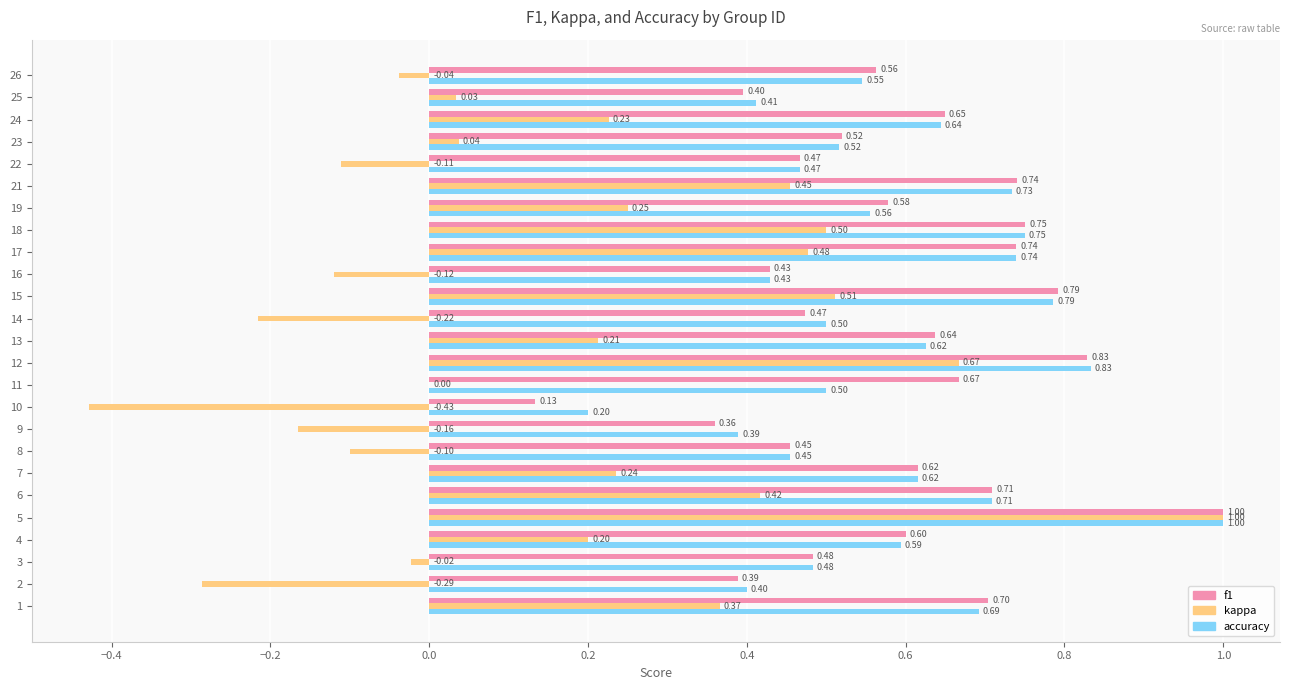

What is the sum of the accuracy values at 15 and 23?

1.3